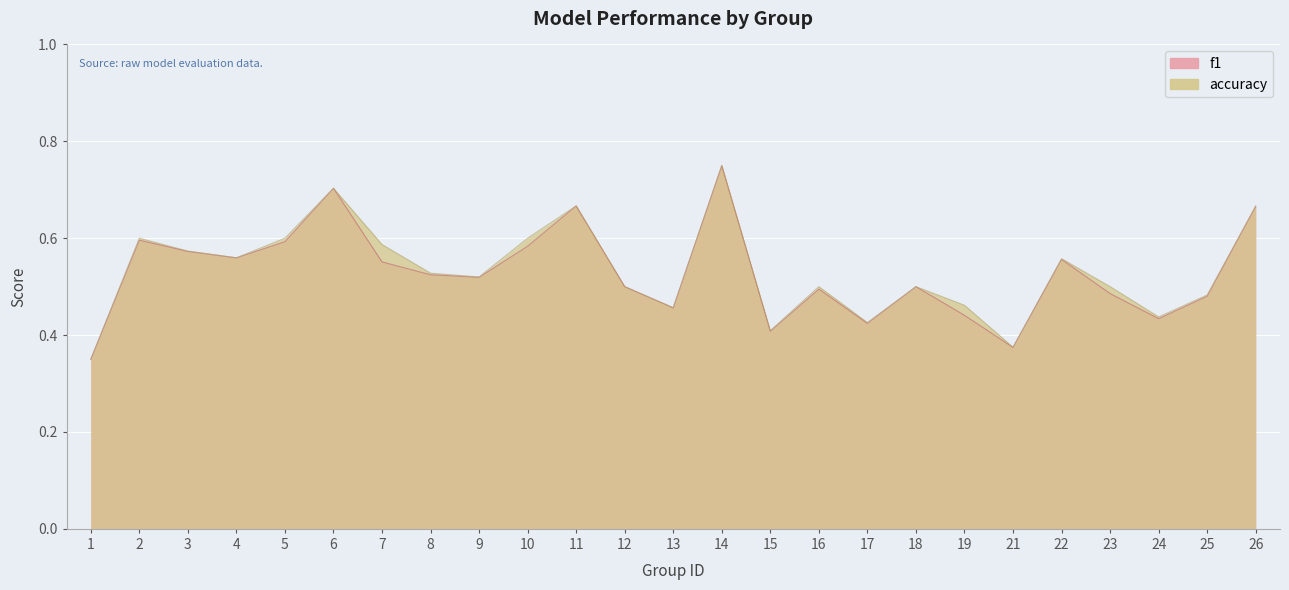

At which category is the sum across all series the highest?

14